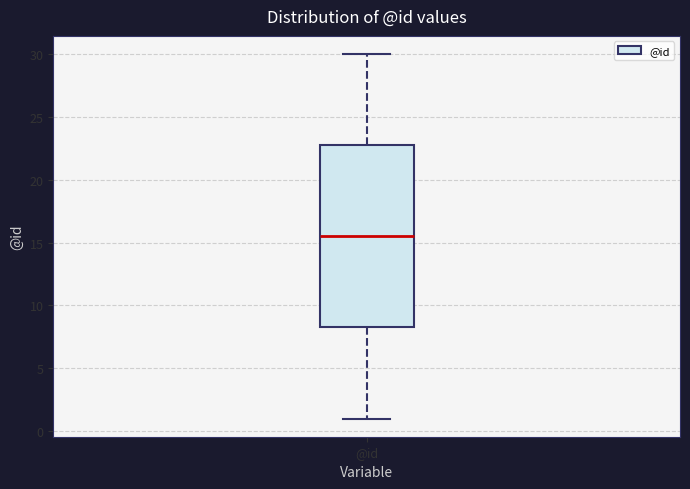

Read this box plot against the y-axis: the position of the median line, the range covered by the box, and the ends of both whiskers. The values are not printed on the chart, so give them approximately, as read against the axis.

median 15.5, box 8.5 to 23.0, whiskers 1.0 to 30.0